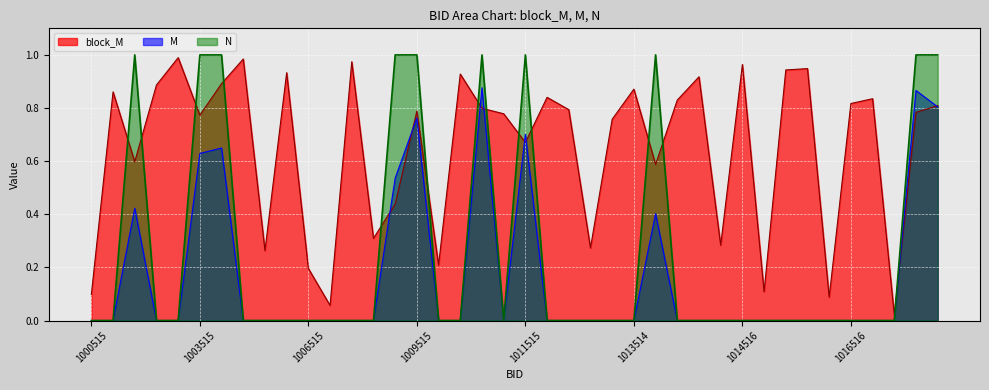

At which label is M closest to 0?

1000515